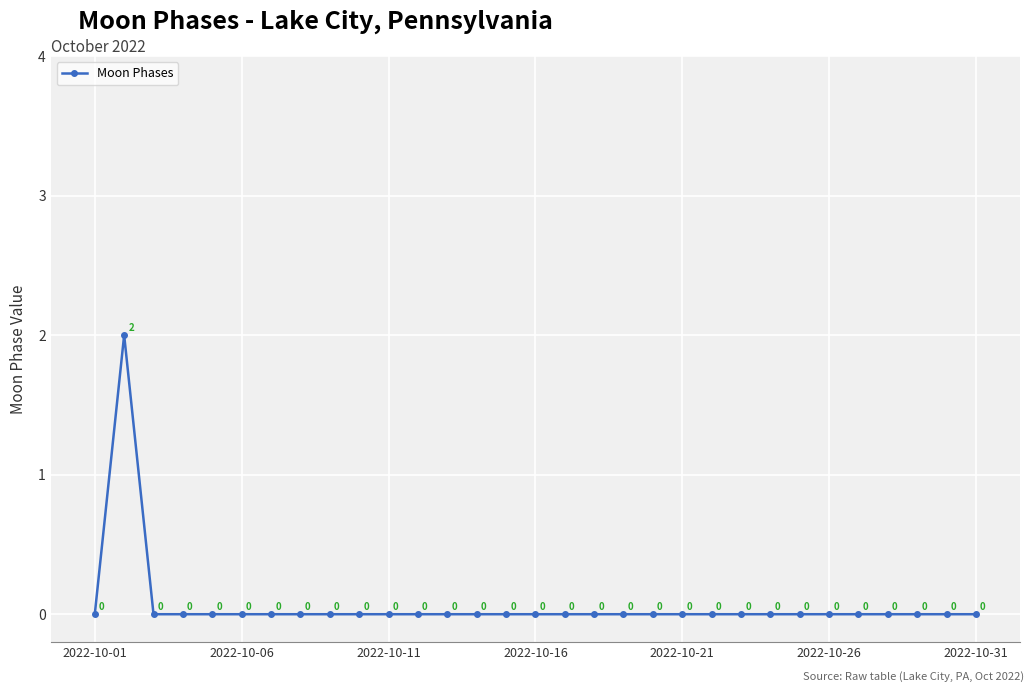

How many points are higher than both their immediate neighbors (excluding endpoints)?

1